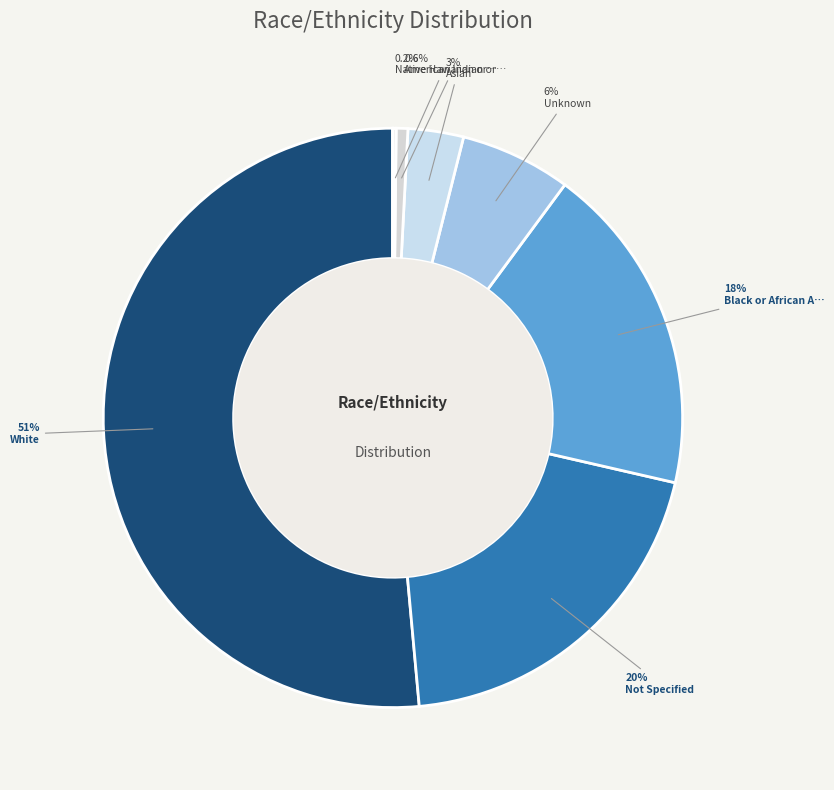

How many slices are in this pie chart?

8